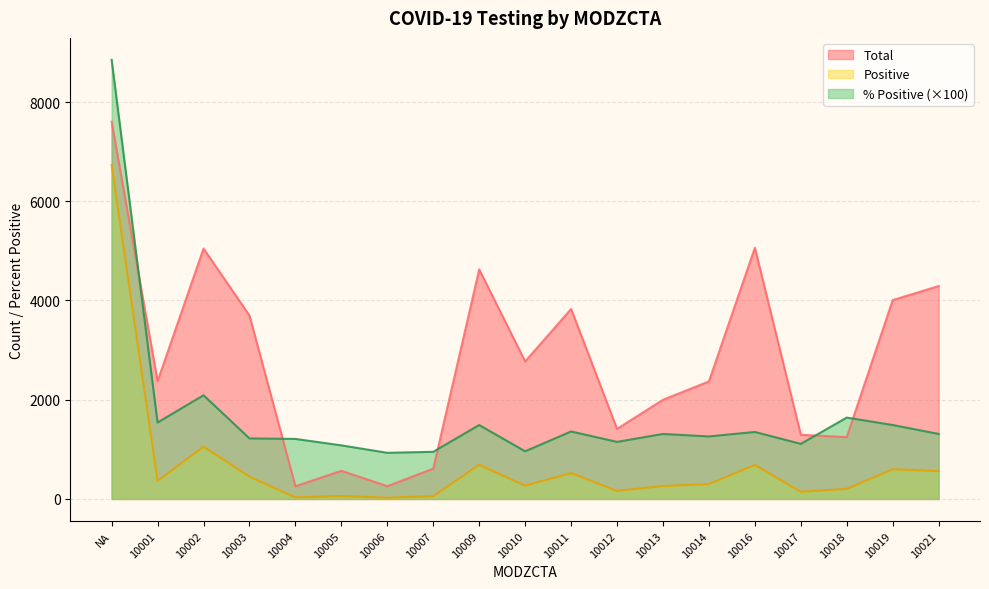

The Pct Positive series shows 930.0 at 10006. True or false?

True